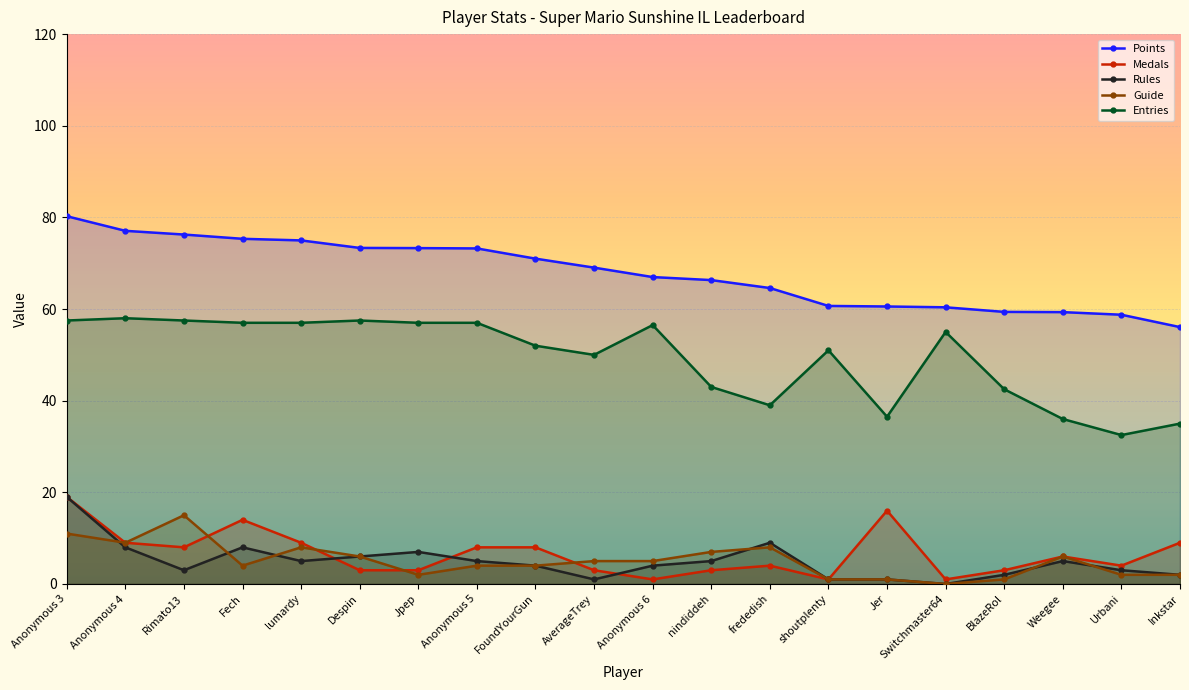

Between Despin and Switchmaster64, which series saw the biggest shift?

Points